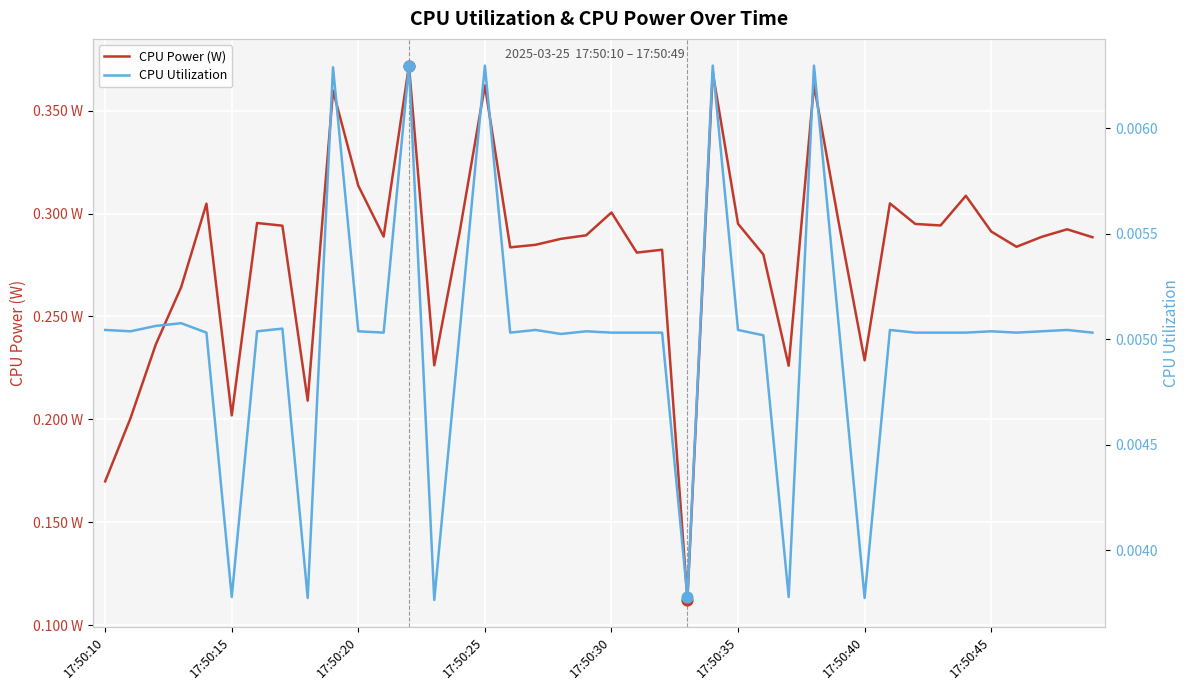

Is the value of CPU Power (W) at 17:50:15 greater than the value of CPU Utilization at 20?

Yes